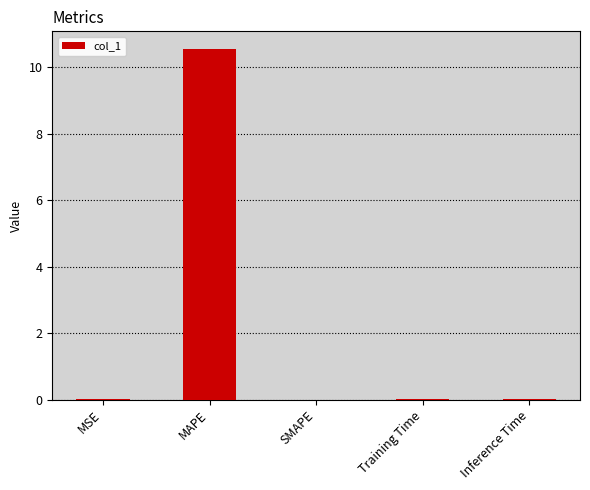

True or false: the data shows 10.5 at MAPE.

True